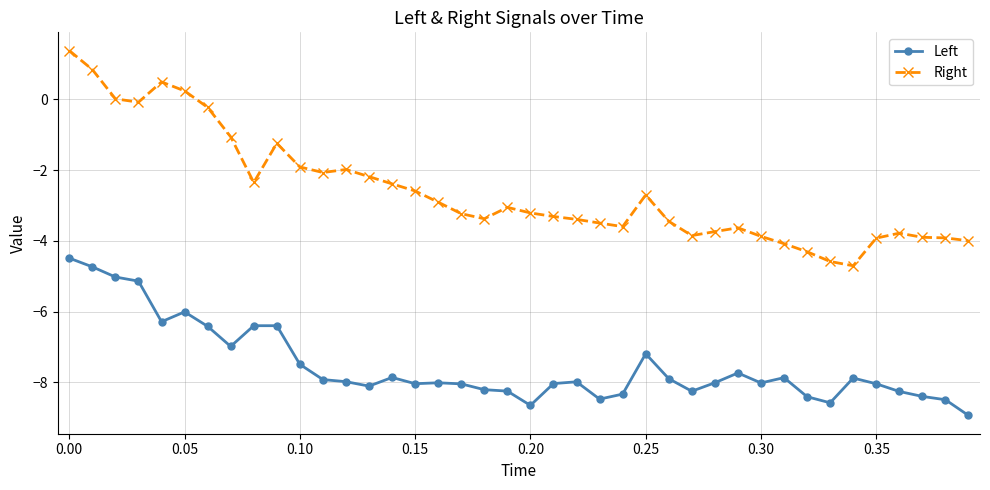

True or false: Right has more than 2 interior local peaks.

True